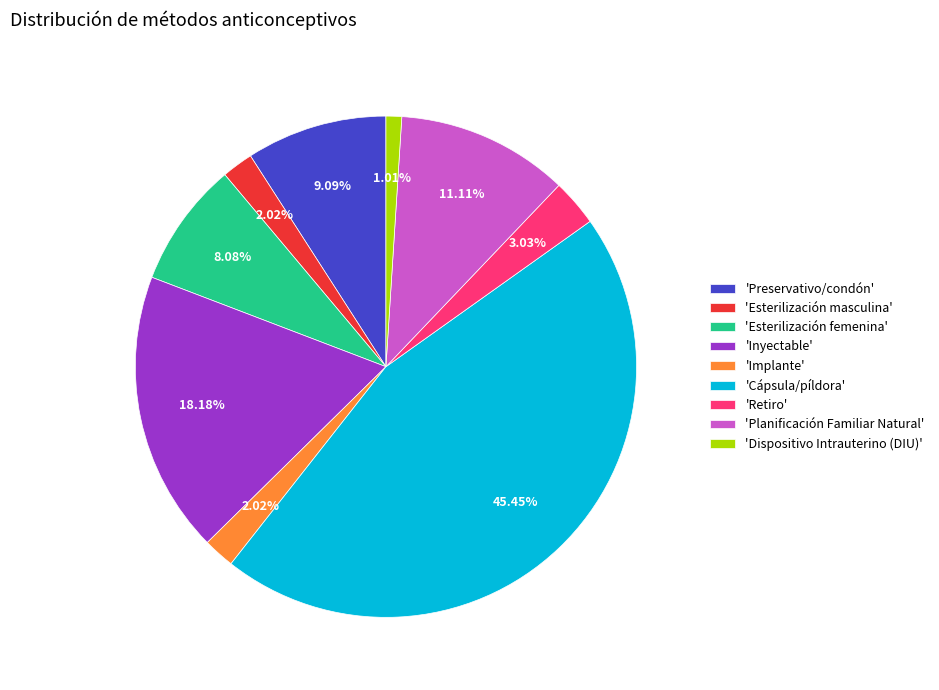

To the nearest percent, what is the average slice percentage?

11%